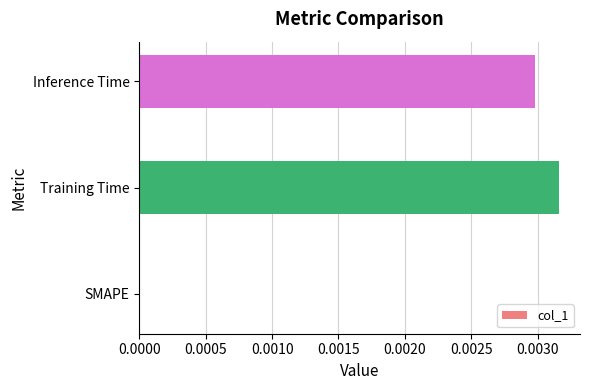

True or false: the data shows 0.0 at Inference Time.

True